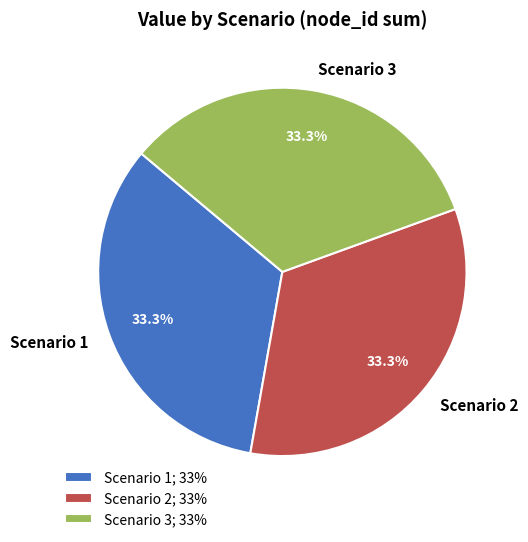

Is there a majority slice in this chart?

No